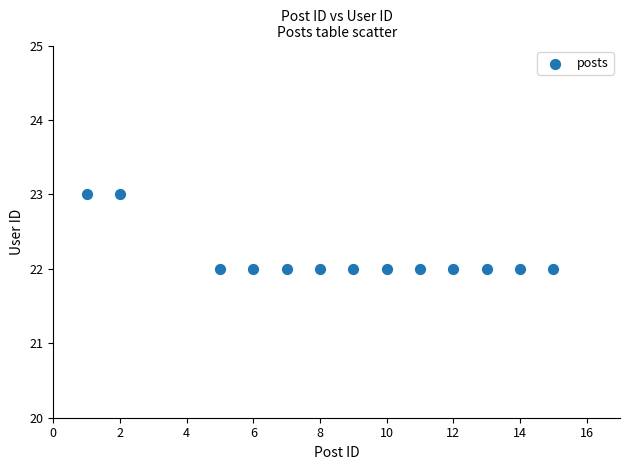

What is the range of X values (max minus min)?

14